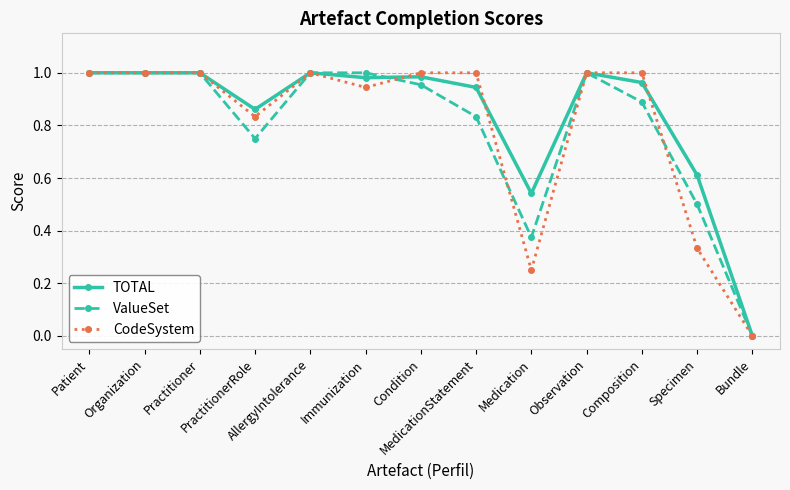

Is it true that CodeSystem equals 0.2 at Medication?

True